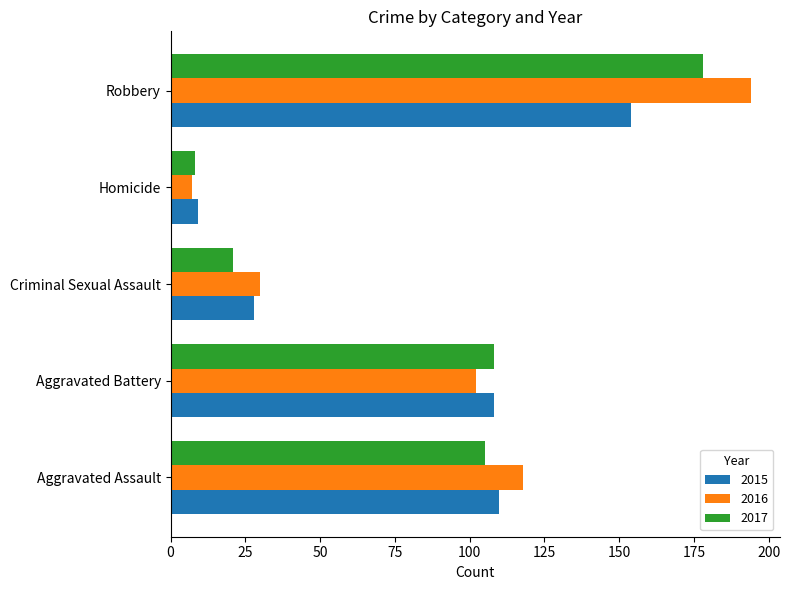

Rank the series by their maximum value, from highest to lowest.

2016, 2017, 2015